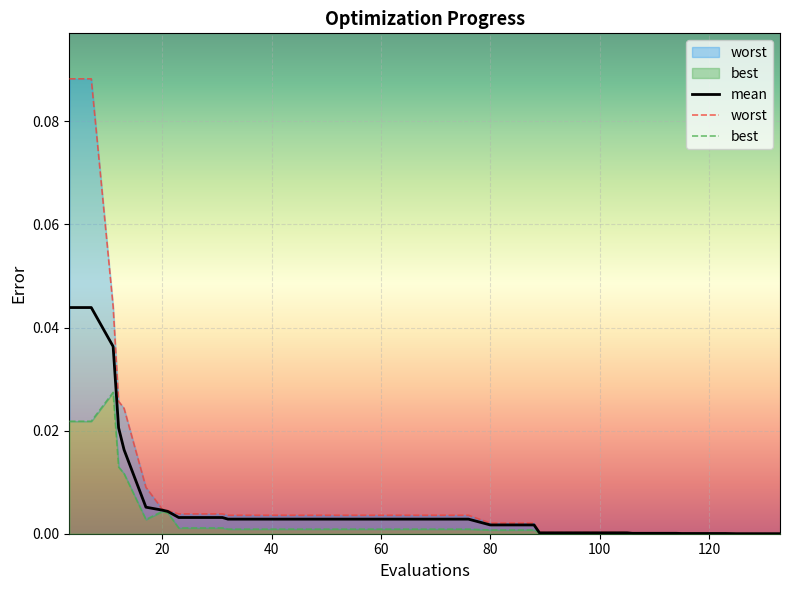

Which series has the widest spread of values?

worst